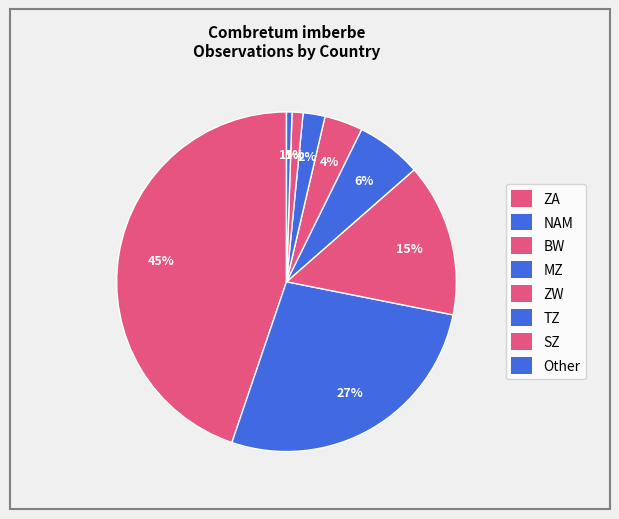

What is the total percentage of ZA and SZ?

45.8%